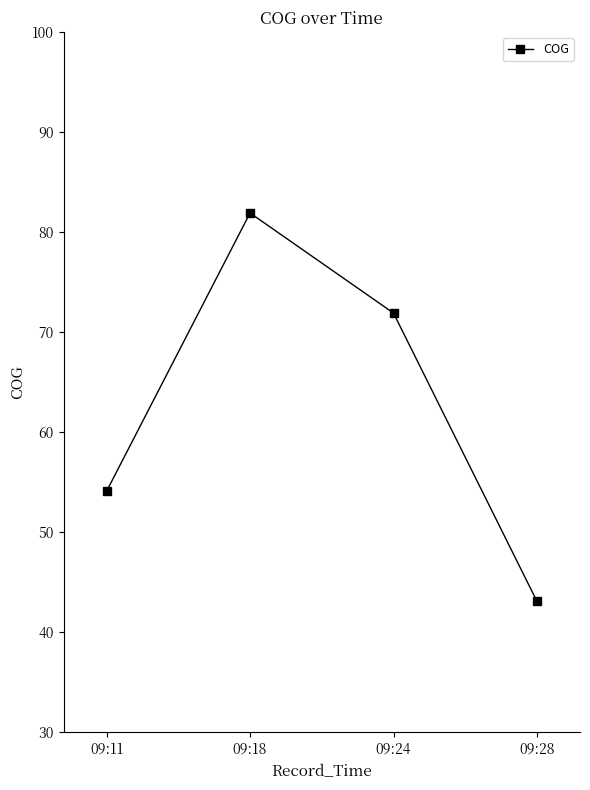

List the labels in order of value, smallest first.

09:28, 09:11, 09:24, 09:18